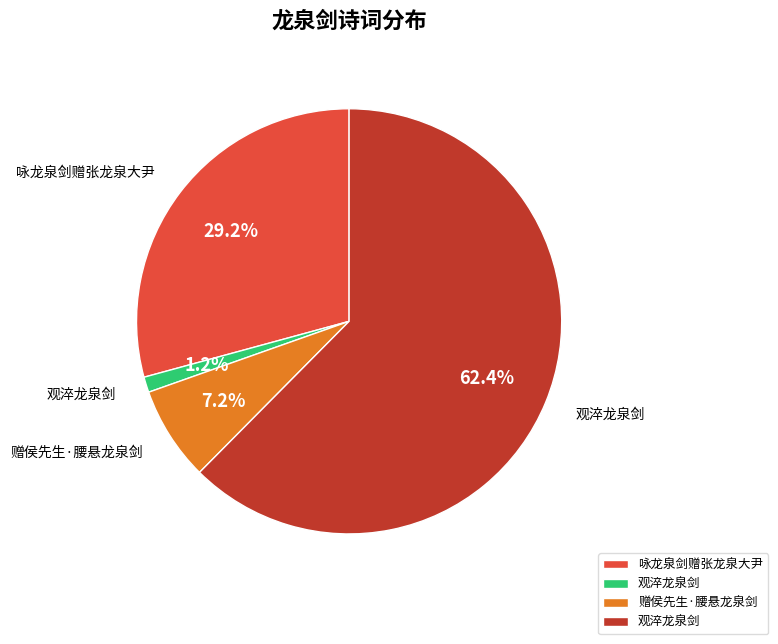

Is there any slice that represents more than half of the pie?

Yes